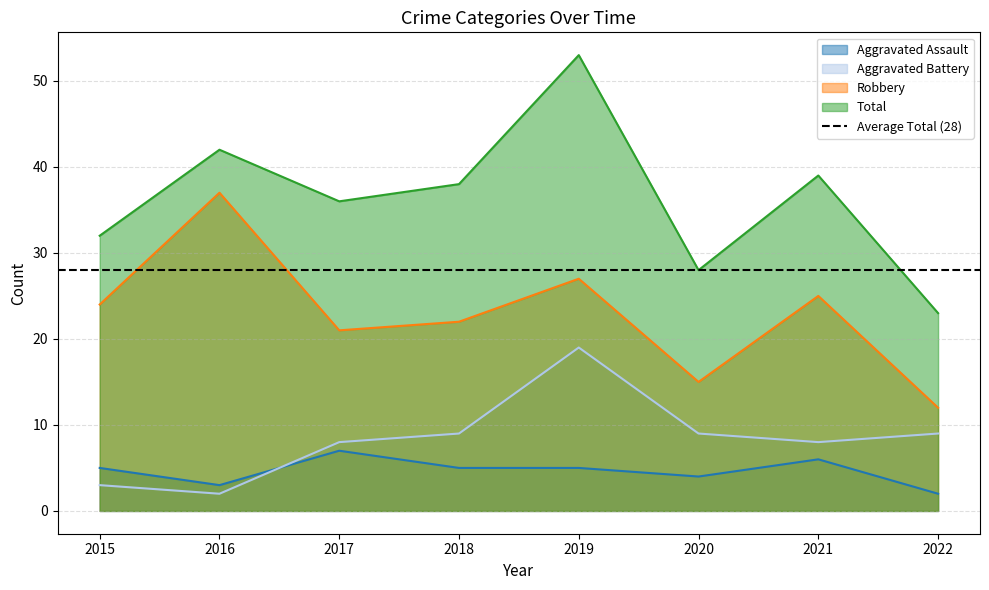

True or false: Aggravated Assault has more than 2 points higher than both neighbors.

False